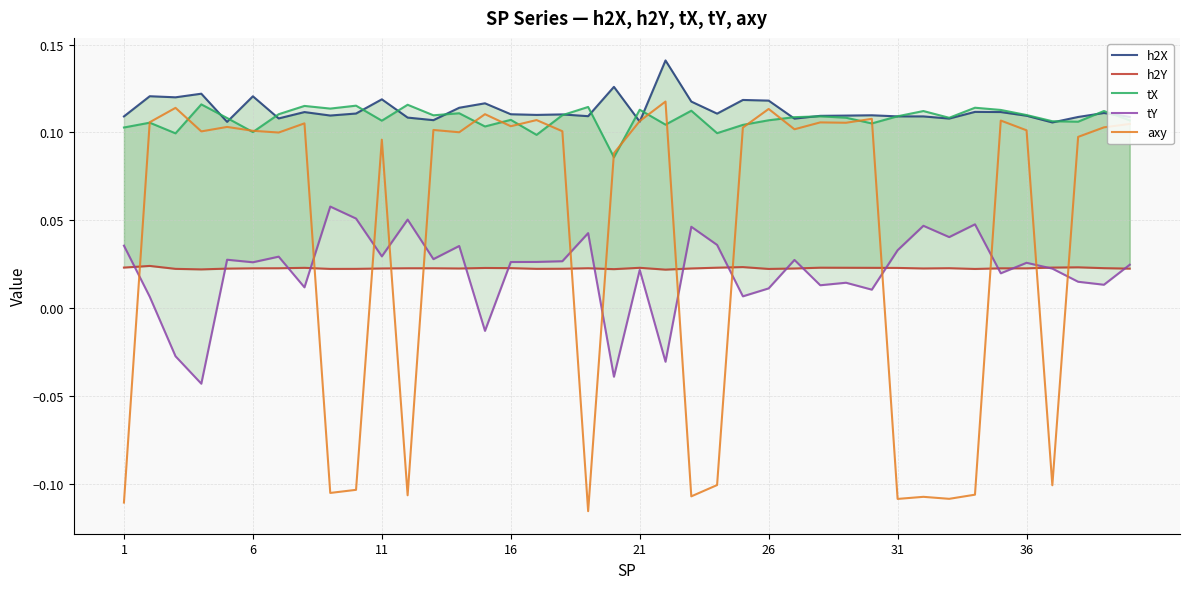

Which series has the largest range (max minus min)?

axy